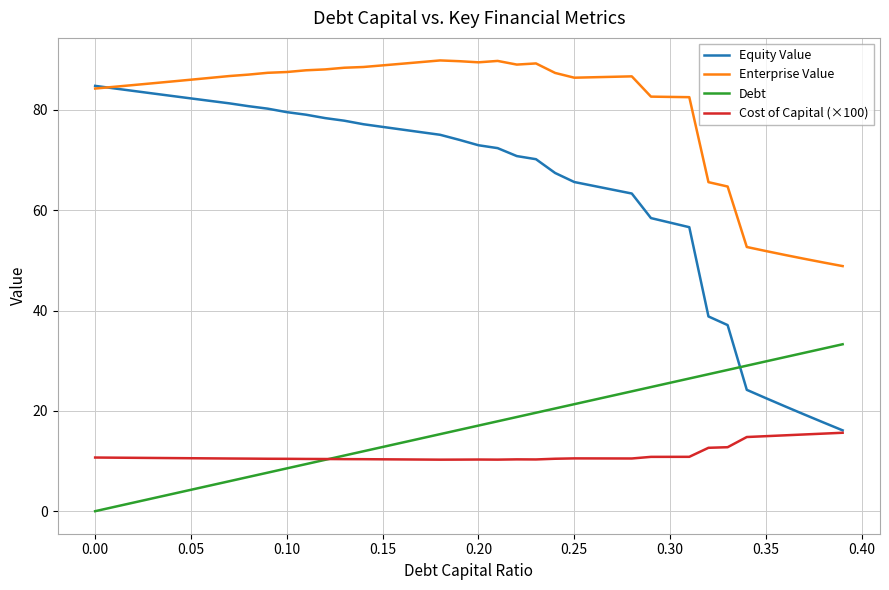

What is the maximum value shown in the chart?

89.9